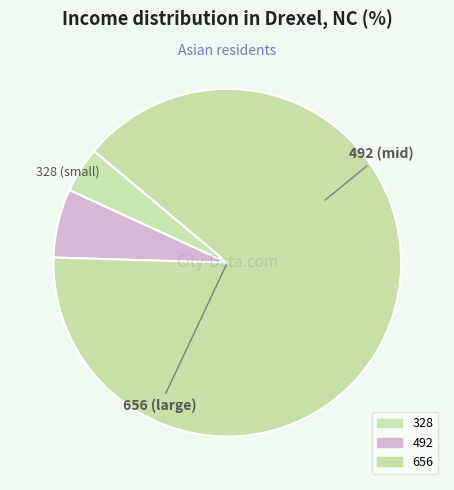

How many segments does this pie chart have?

3